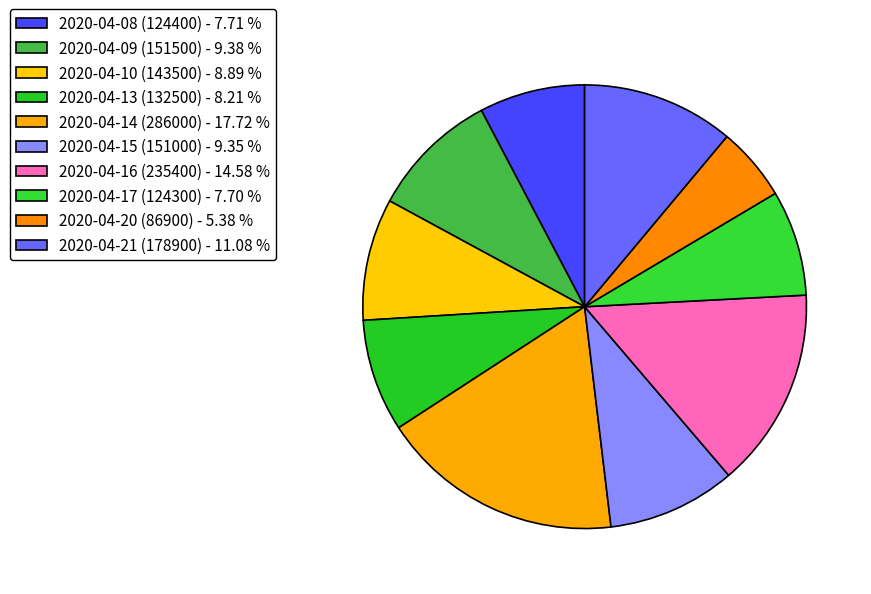

How many segments does this pie chart have?

10